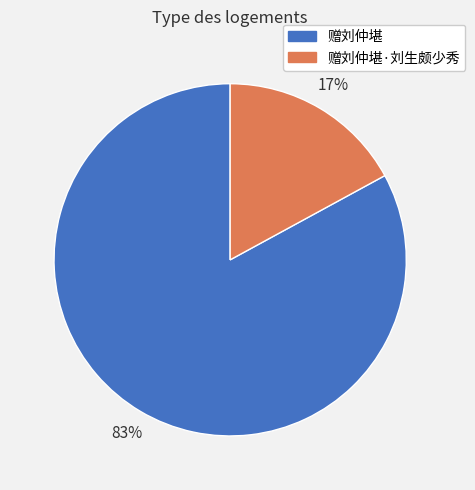

Which has a higher value, 赠刘仲堪·刘生颇少秀 or 赠刘仲堪?

赠刘仲堪